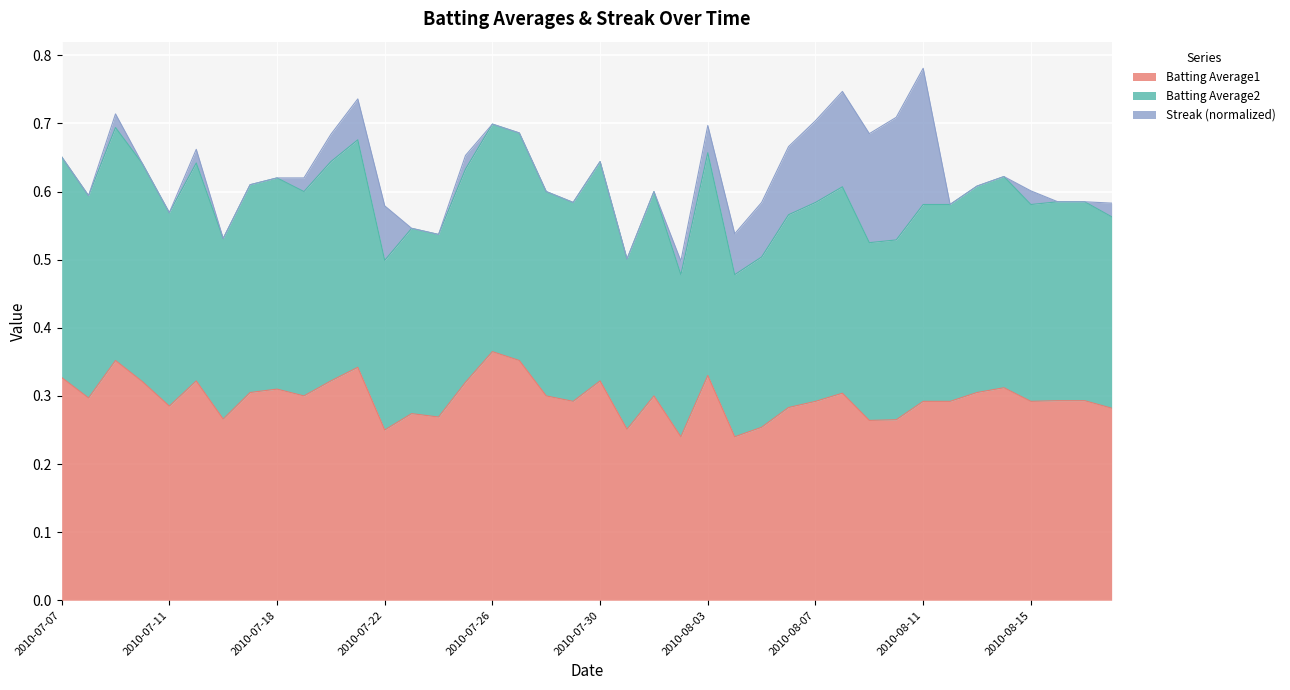

Count the Batting Average1 values in the range 0 to 1.

40